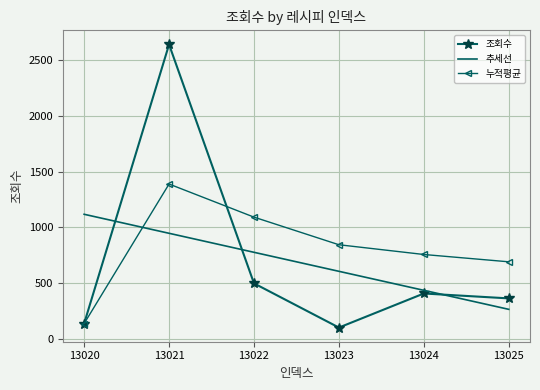

The 추세선 series shows 72.7 at 13025. True or false?

False